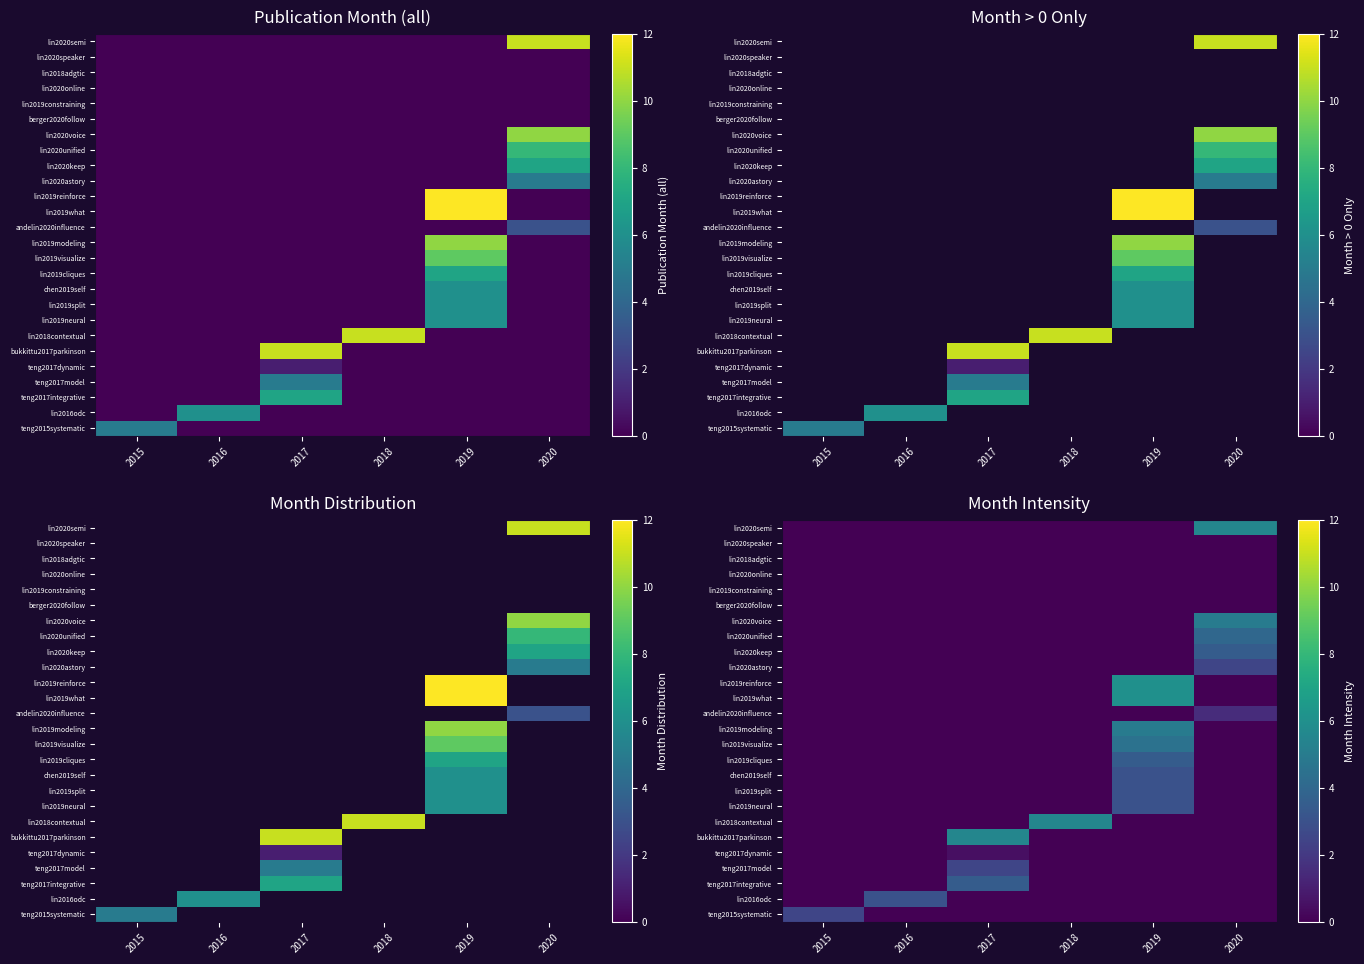

What is the total value across all series at 2016?

3.0